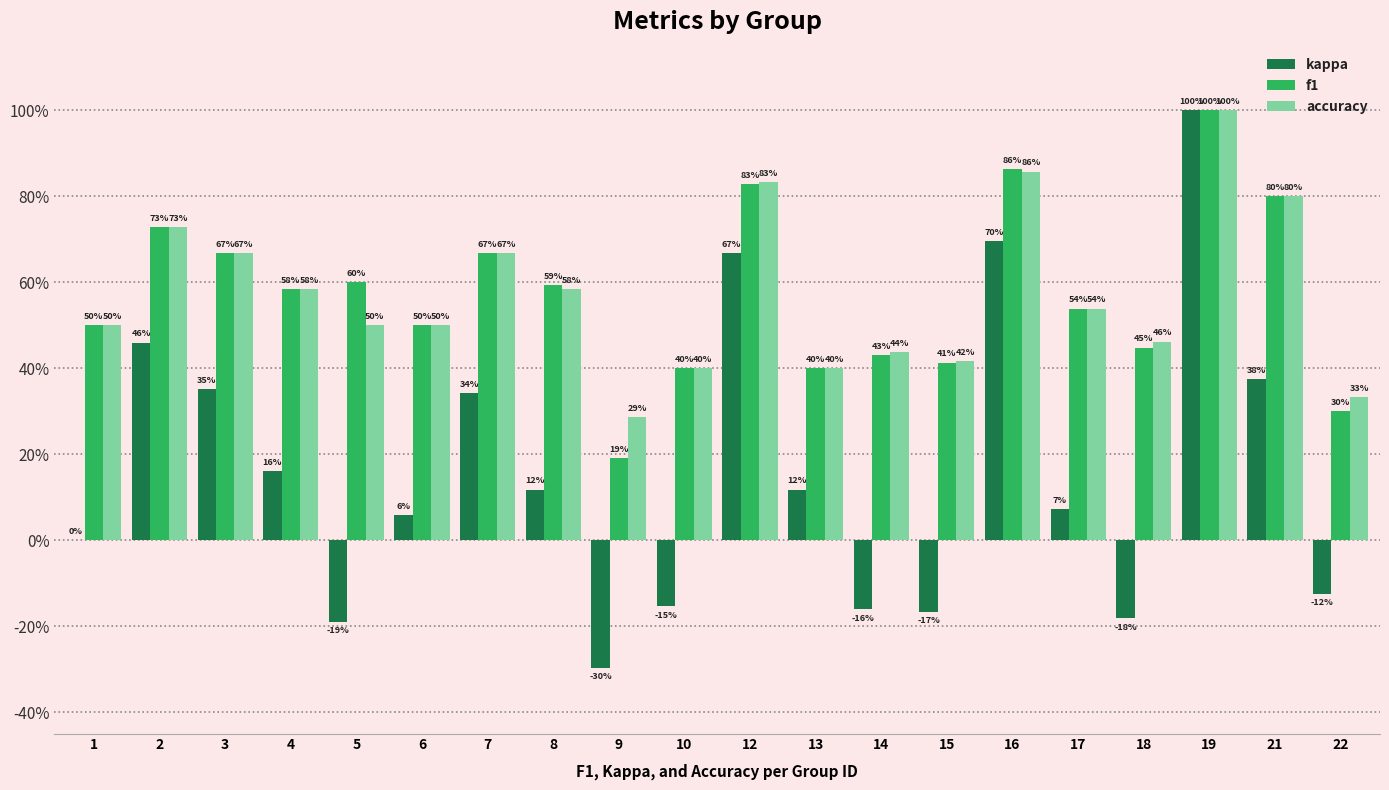

Which category has the lowest value in the accuracy series?

9